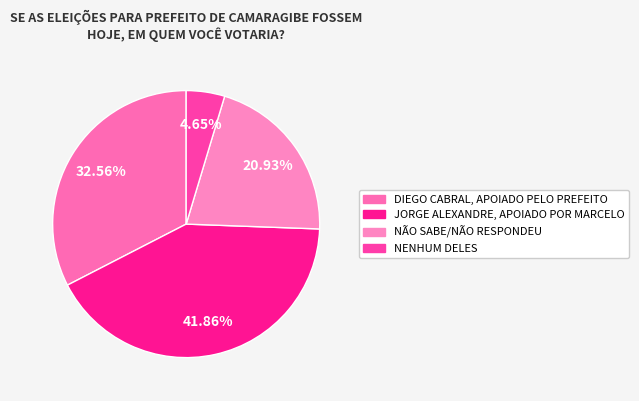

What percentage is the JORGE ALEXANDRE, APOIADO POR MARCELO slice, to the nearest percent?

42%